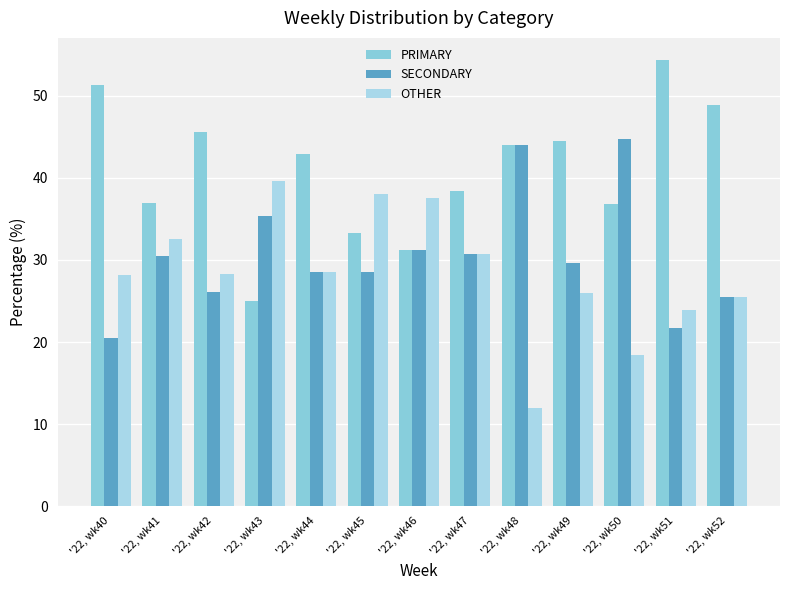

How many bars are there in each group?

3